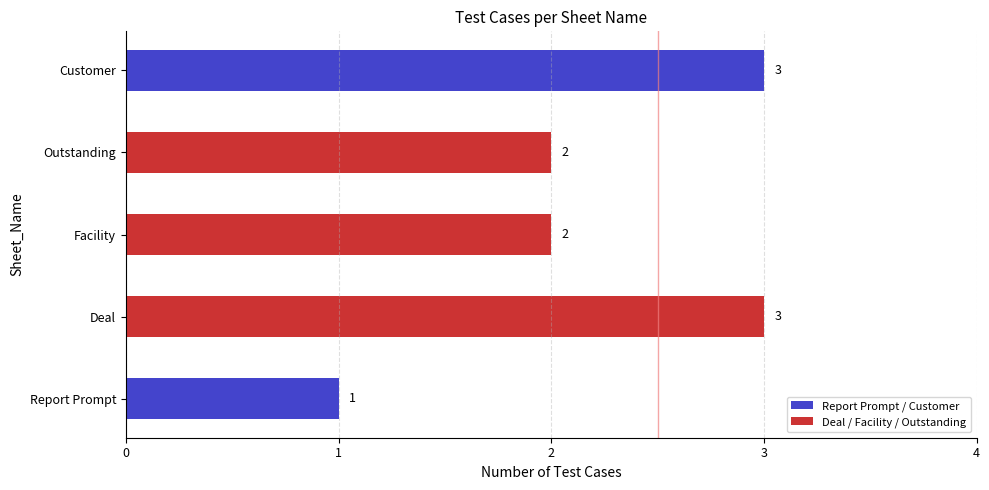

Which has a higher value, Customer or Report Prompt?

Customer